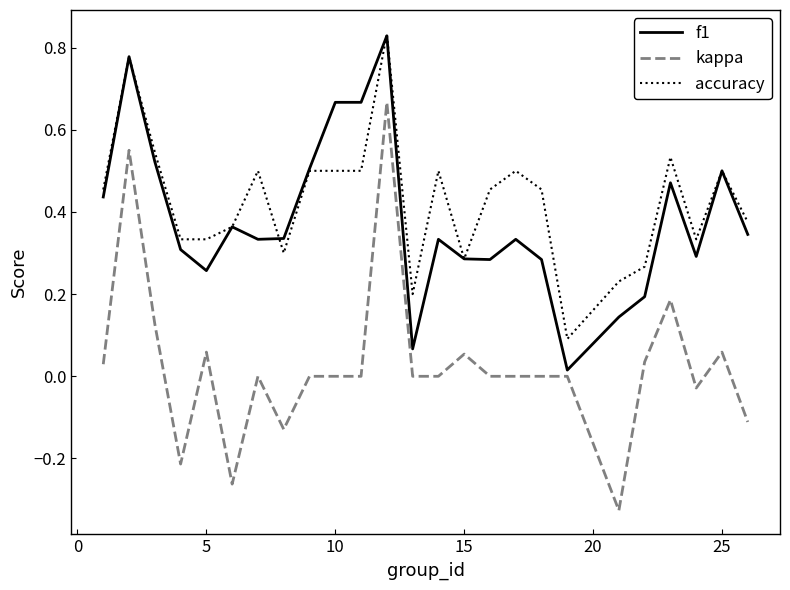

Which series has the largest range (max minus min)?

kappa